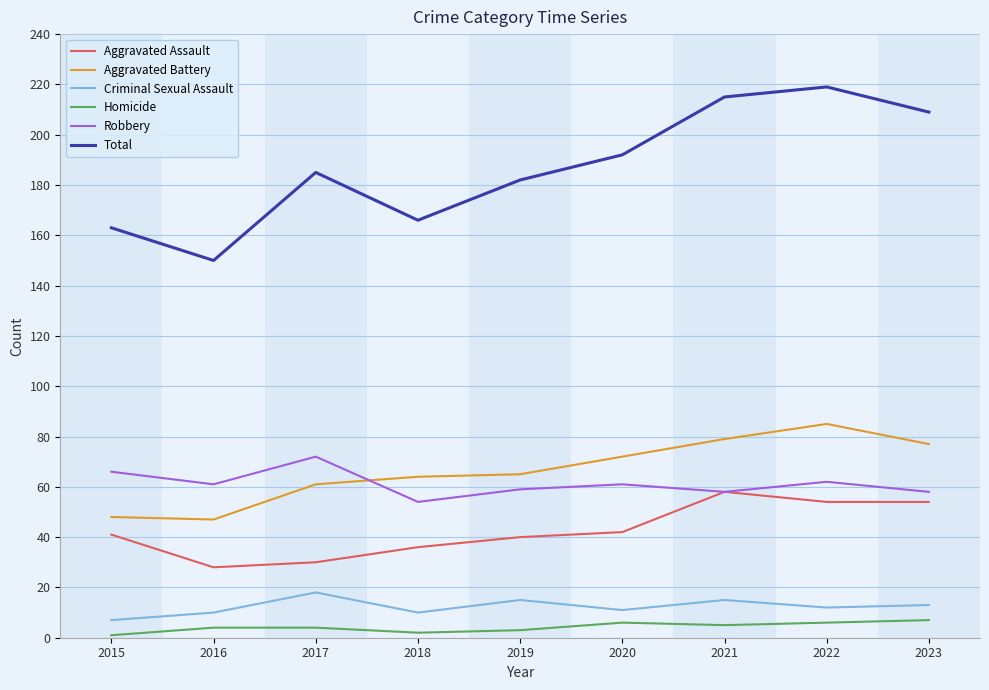

The Aggravated Battery series shows 94 at 2020. True or false?

False